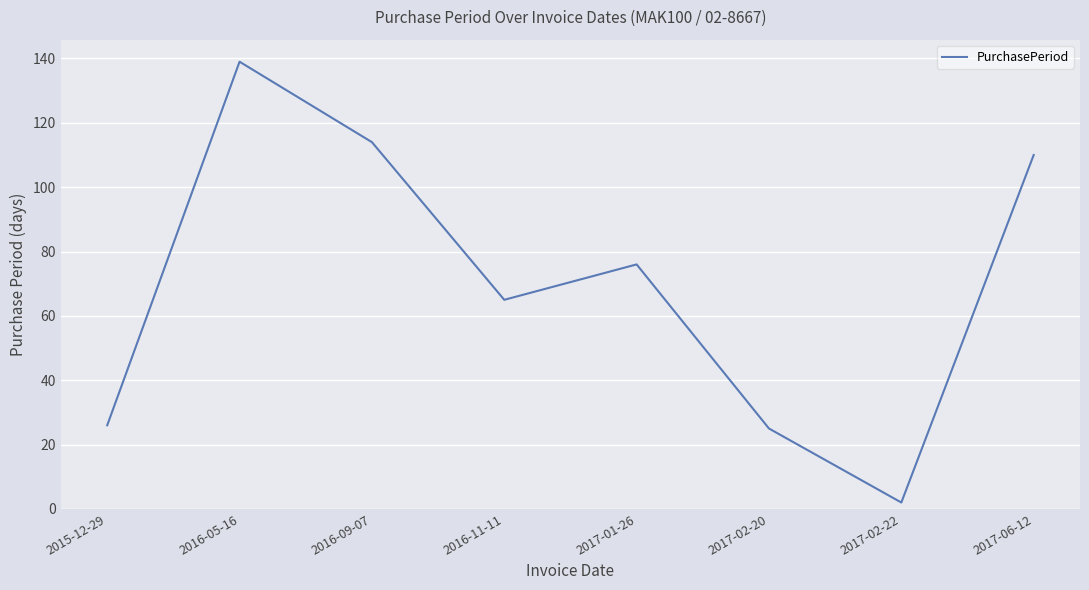

Read the value at 2015-12-29, to the nearest 5.

25